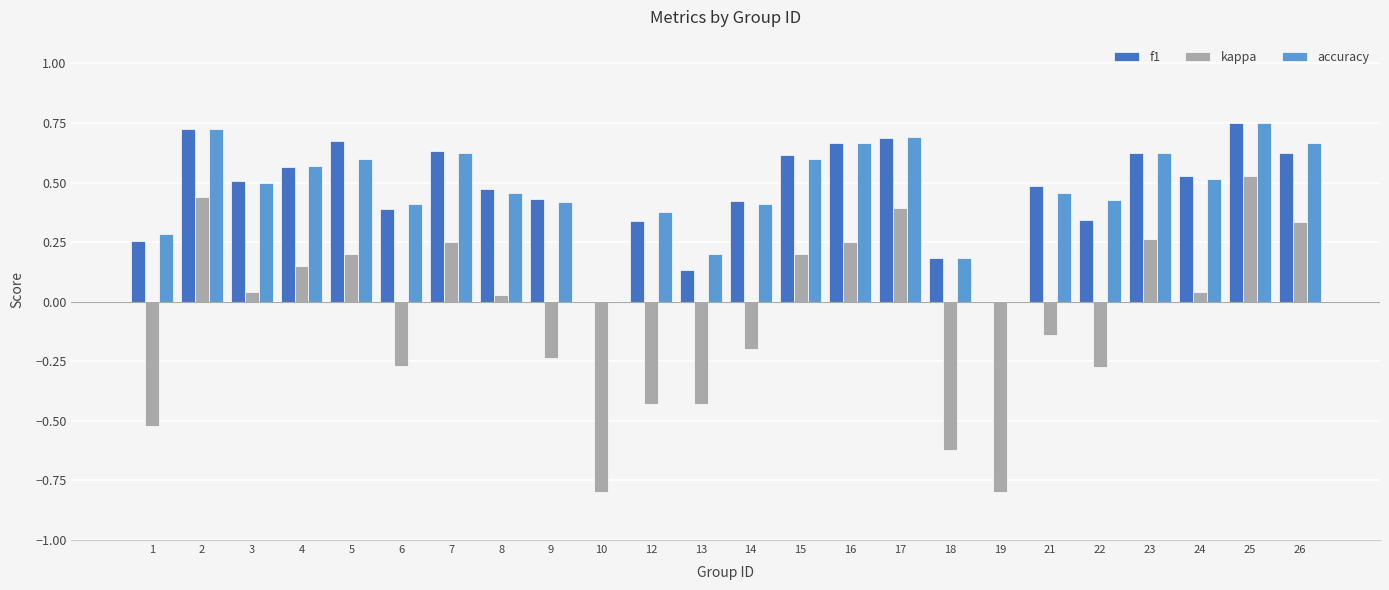

The value of accuracy at 4 is 0.1. True or false?

False